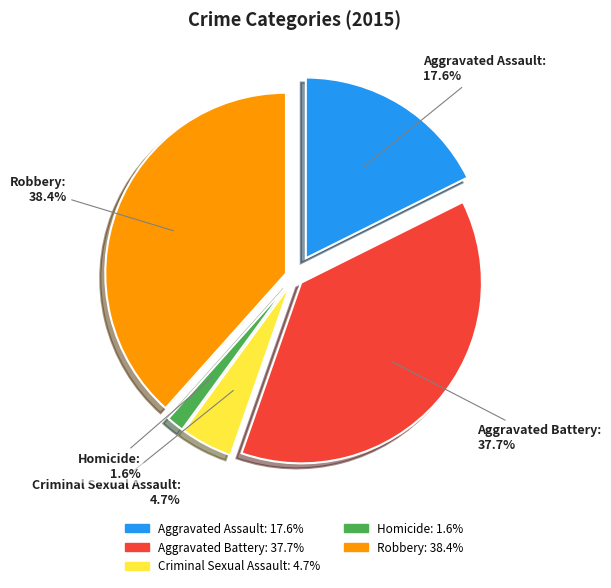

What is the ratio of the value at Homicide to the value at Criminal Sexual Assault?

0.3